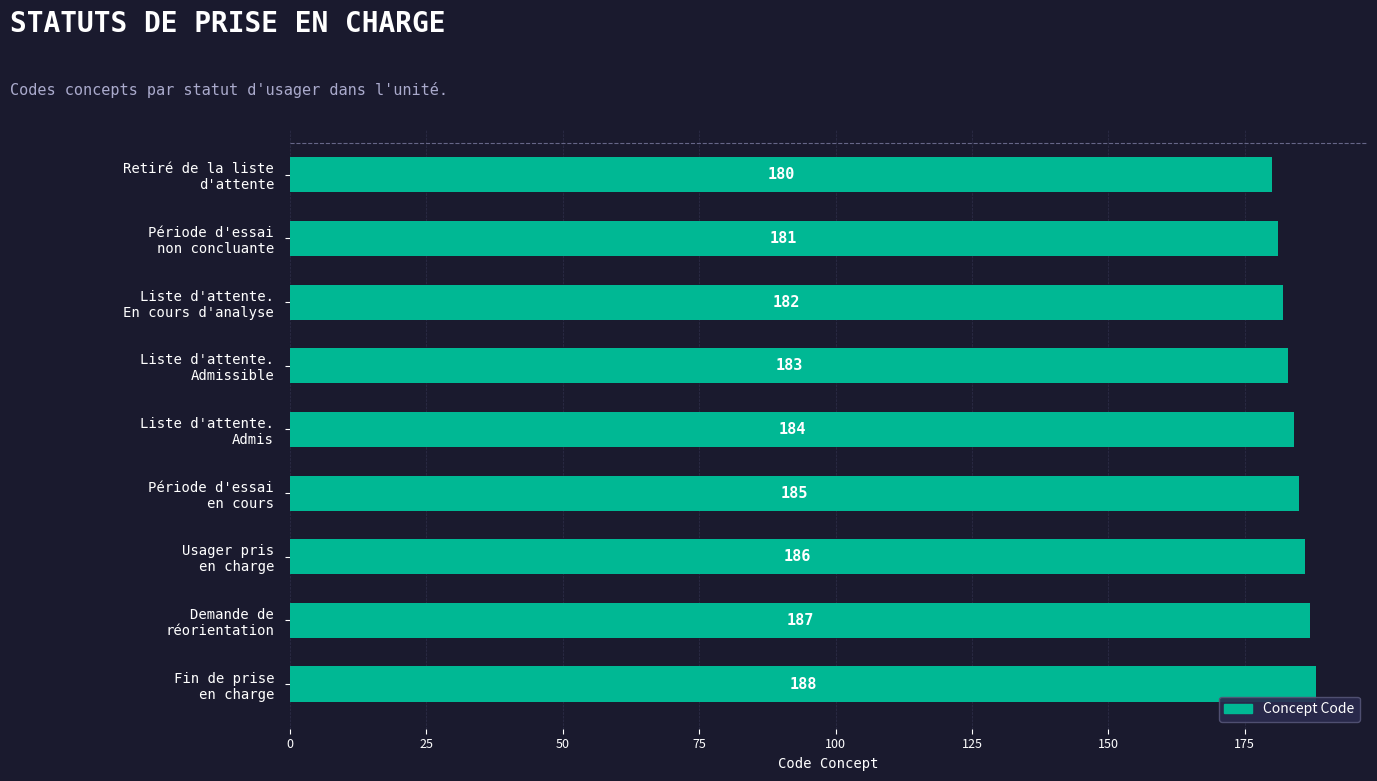

How many values are between 182 and 186?

5